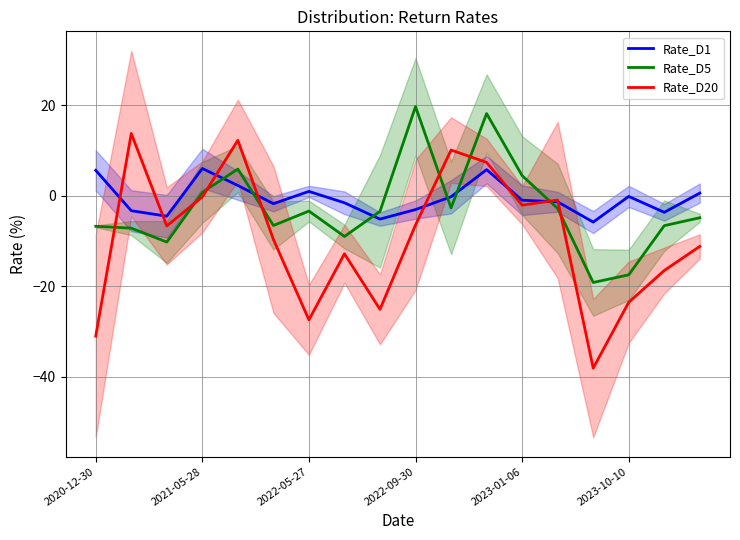

What is the difference between the maximum and minimum values in the Rate_D20 series?

51.9